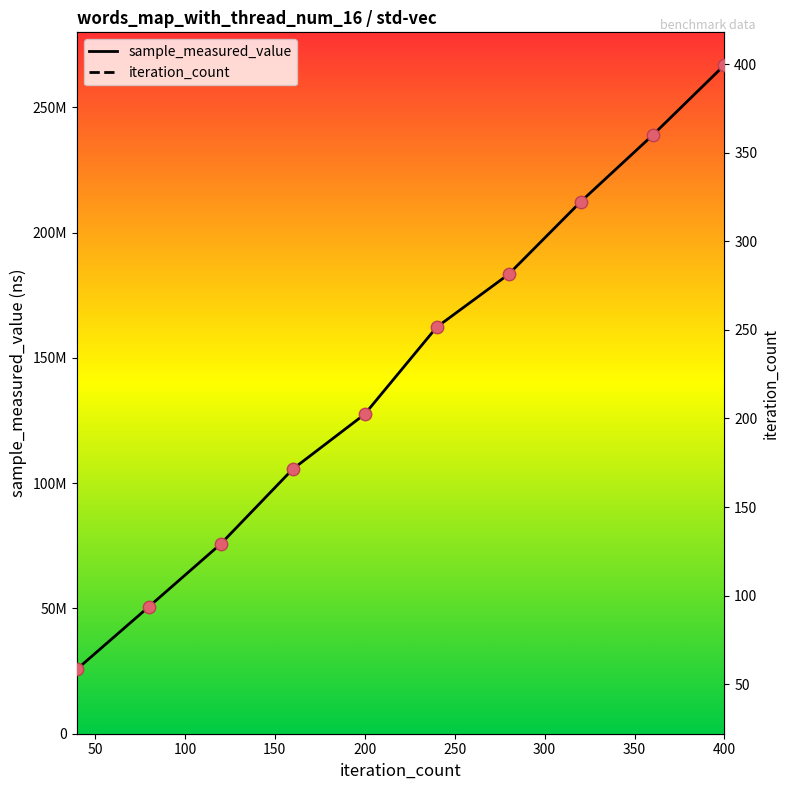

Which series has the largest Y range (max minus min)?

sample_measured_value